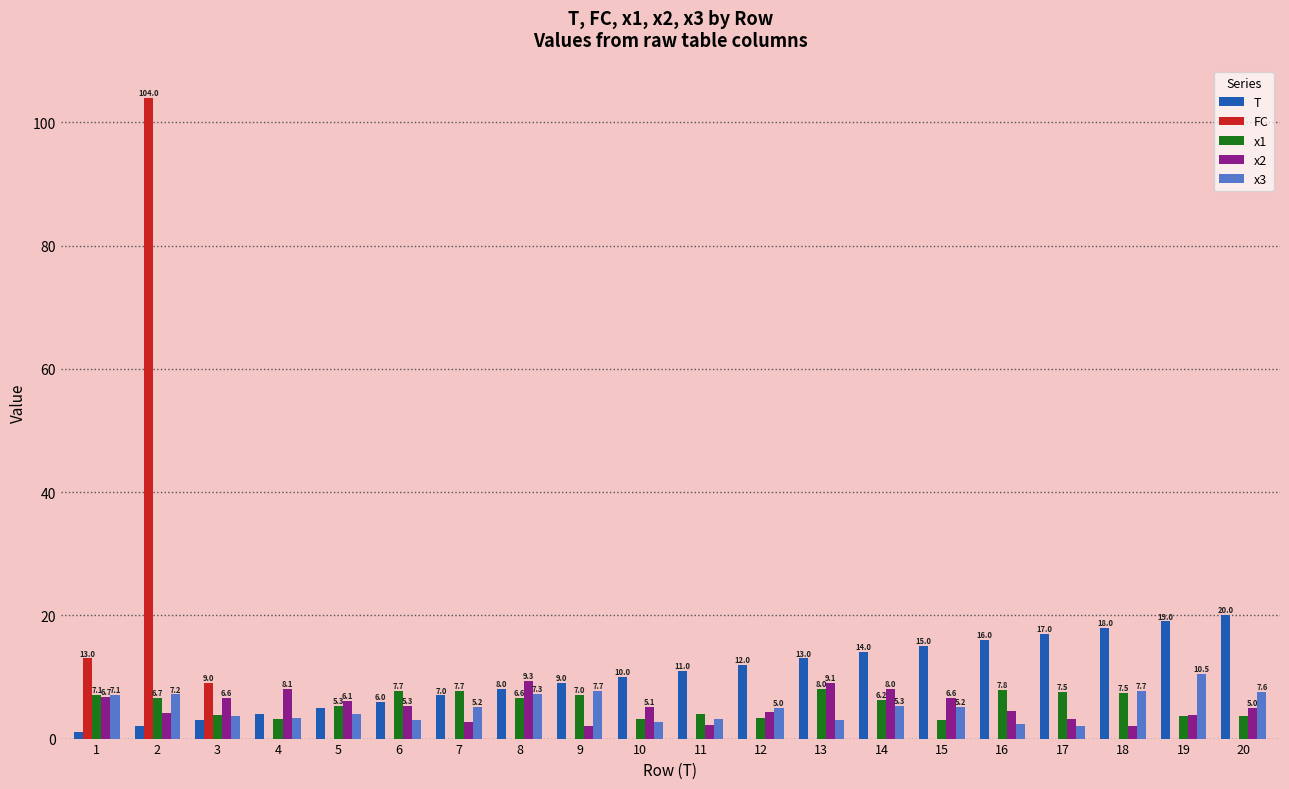

The x3 series shows 11.8 at 18. True or false?

False